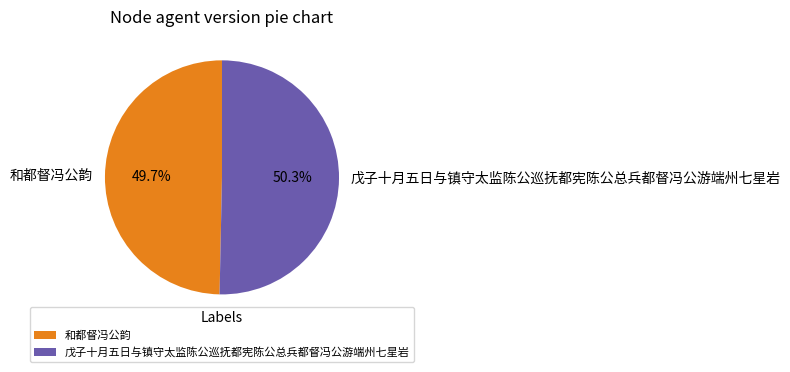

The 和都督冯公韵 slice represents 50% of the pie. True or false?

True